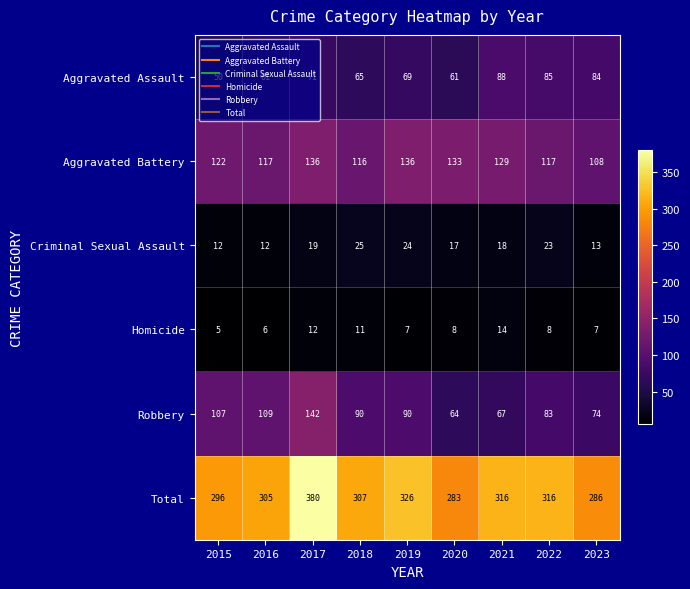

What is the minimum value shown in the chart?

5